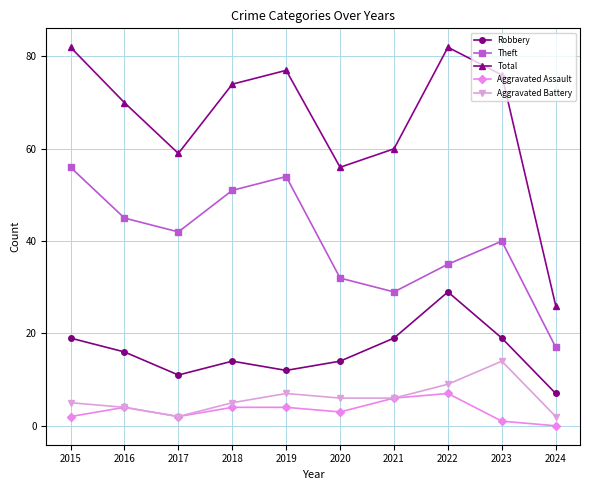

Is the value of Theft at 2022 greater than the value of Aggravated Battery at 2020?

Yes